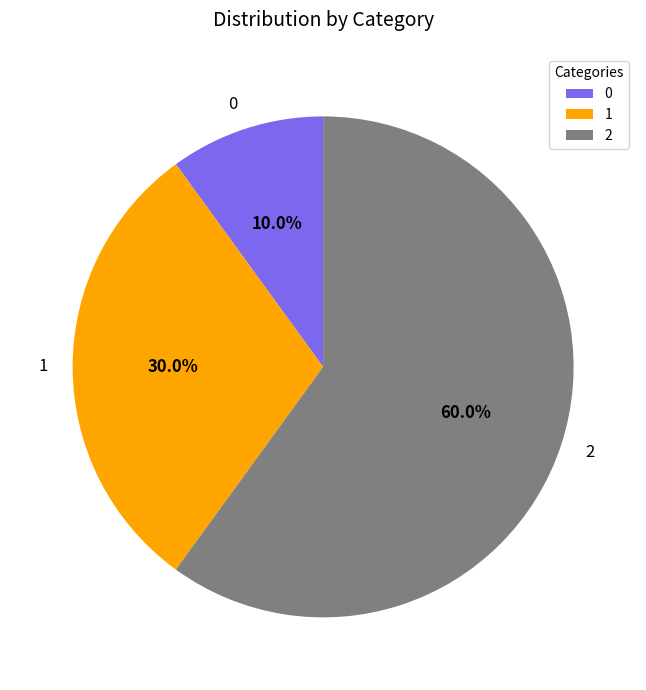

How many slices are in this pie chart?

3